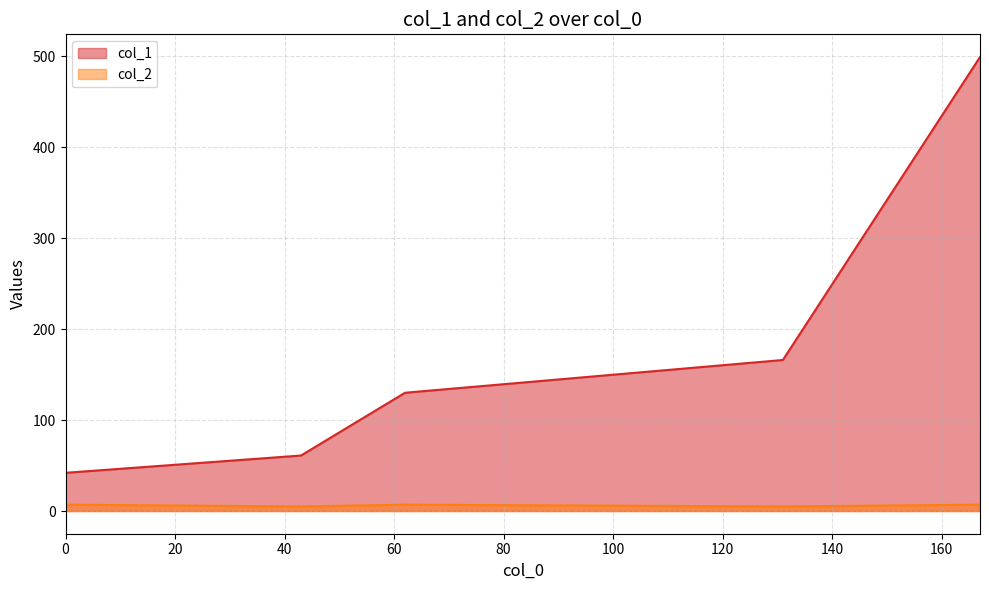

Does the chart have visible grid lines?

Yes